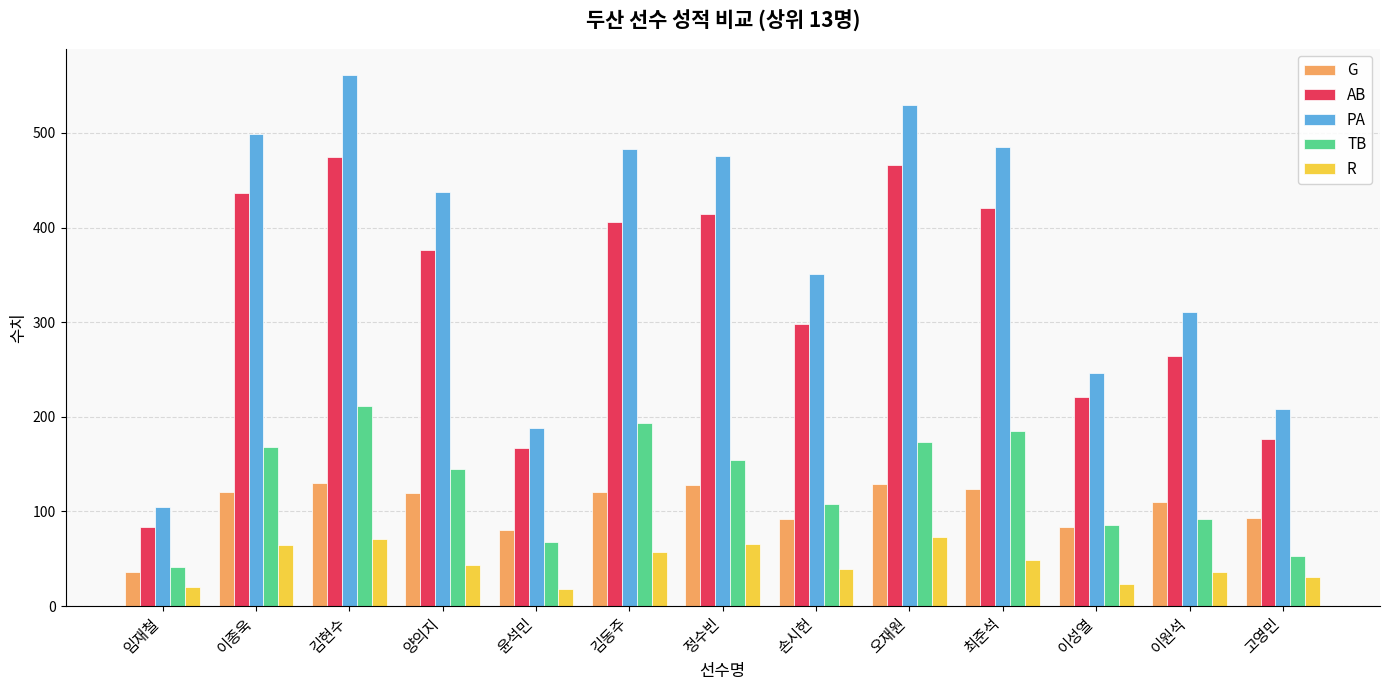

What is the sum of all PA values?

4880